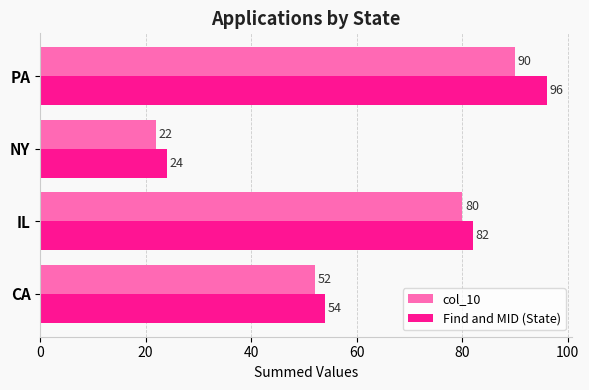

Between NY and PA, which series saw the biggest shift?

Find and MID (State)